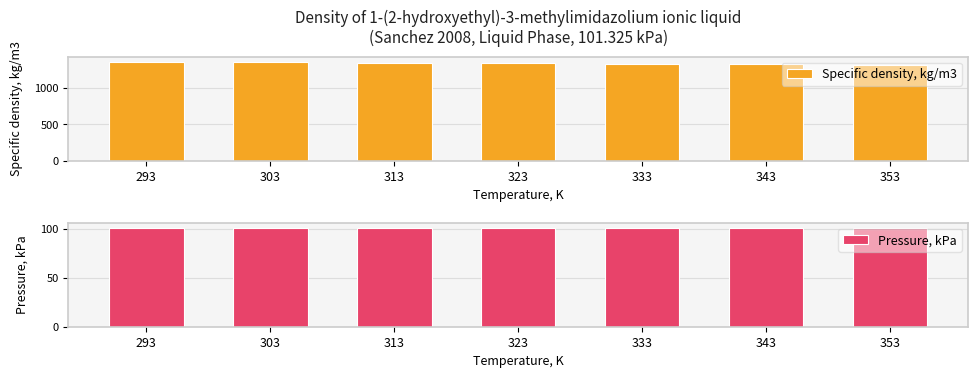

How many data points in Specific density, kg/m3 are less than 1343?

3